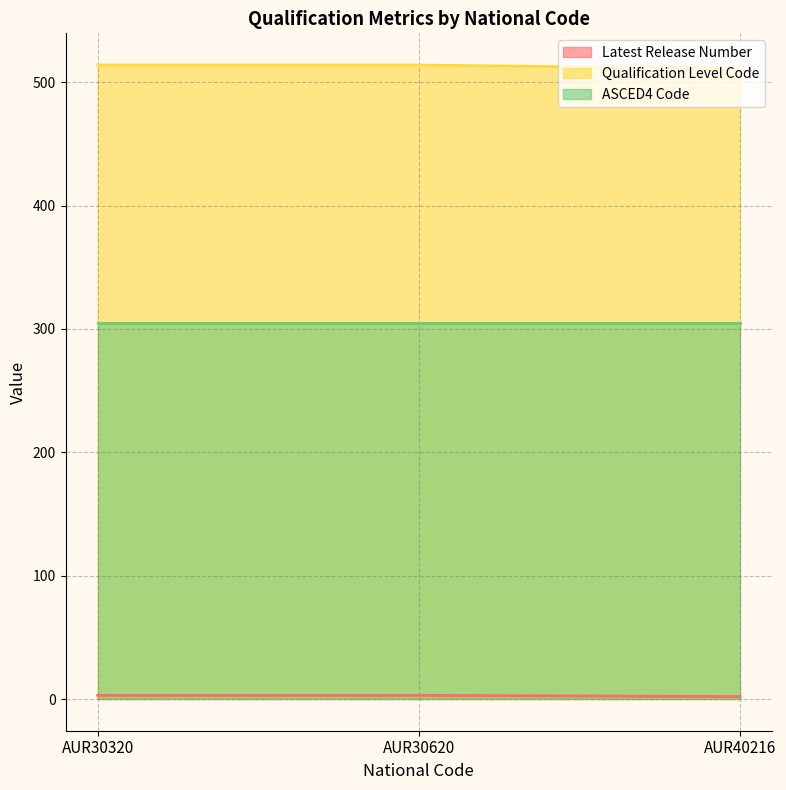

How many values in the Latest Release Number series are below 3?

1